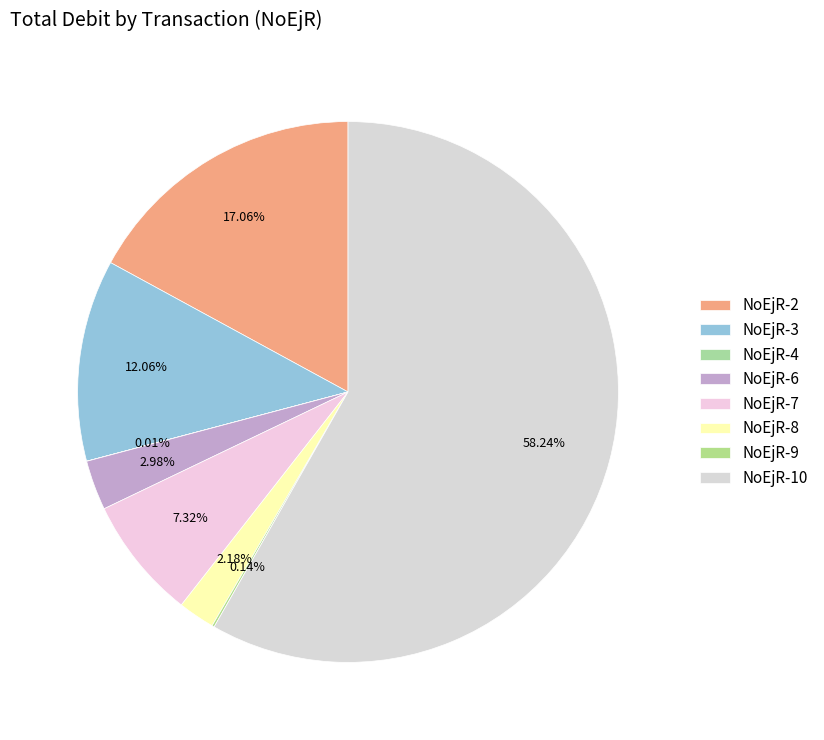

The NoEjR-7 slice represents 7% of the pie. True or false?

True